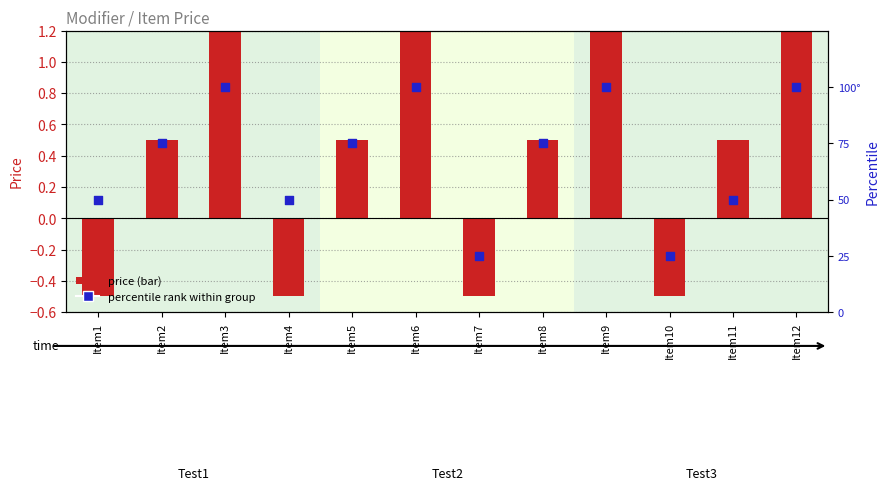

Which series has the largest total across all categories?

percentile rank within group